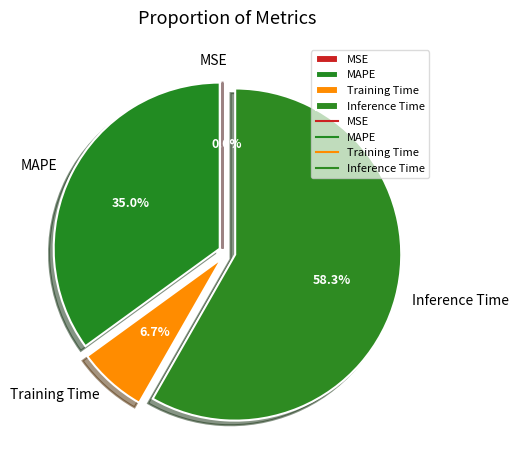

What percentage is the MAPE slice, to the nearest percent?

35%